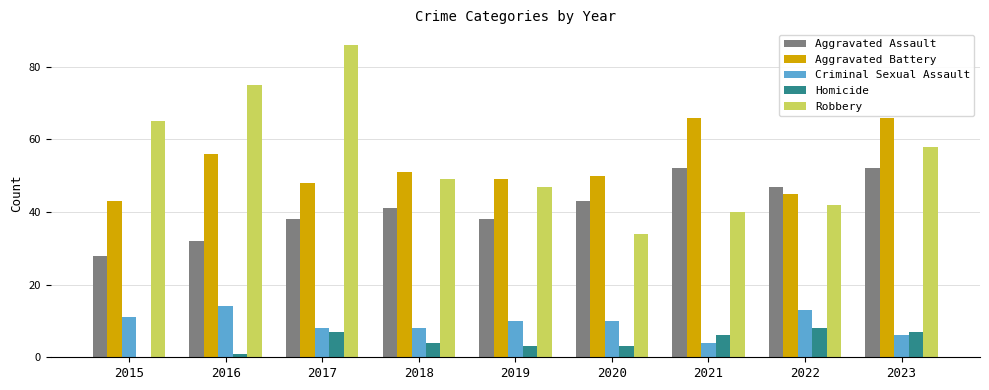

Which series changed the most between 2022 and 2023?

Aggravated Battery